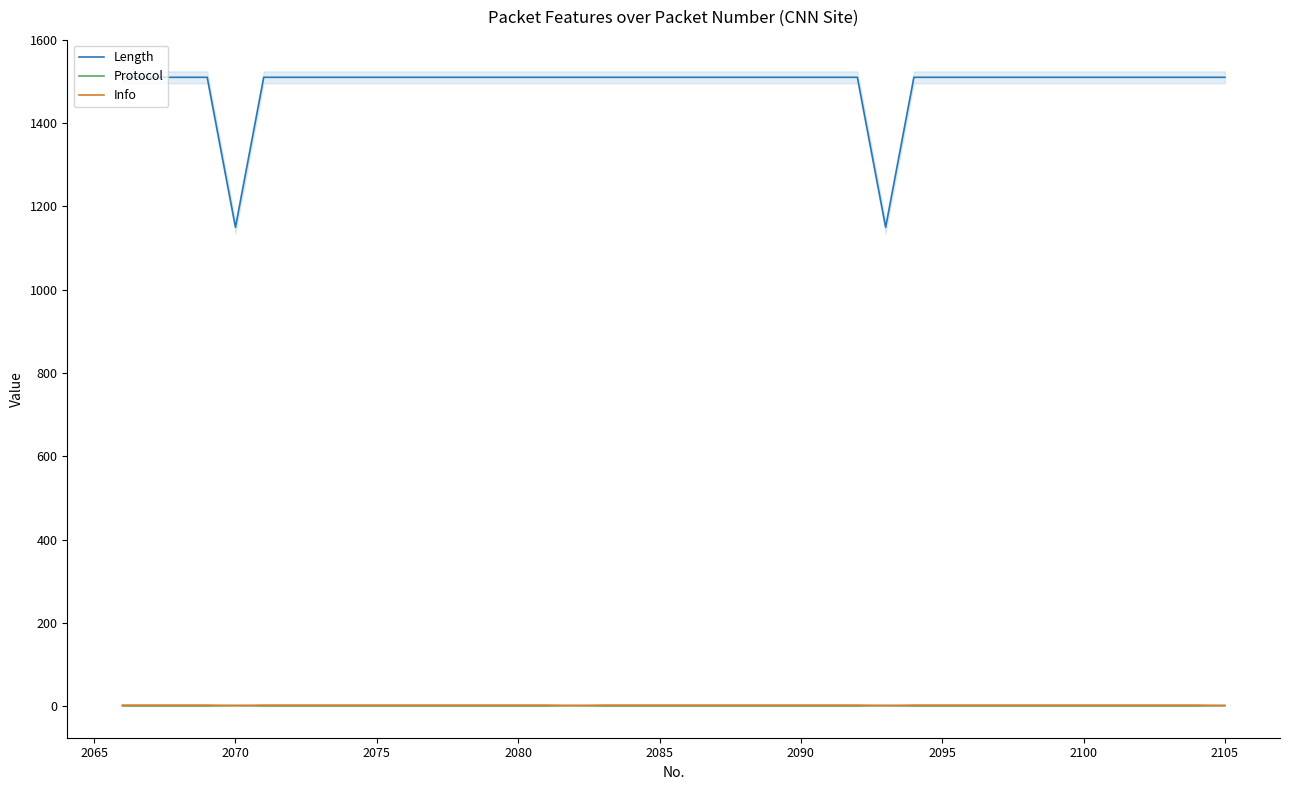

What is the lowest value of the Length series?

1150